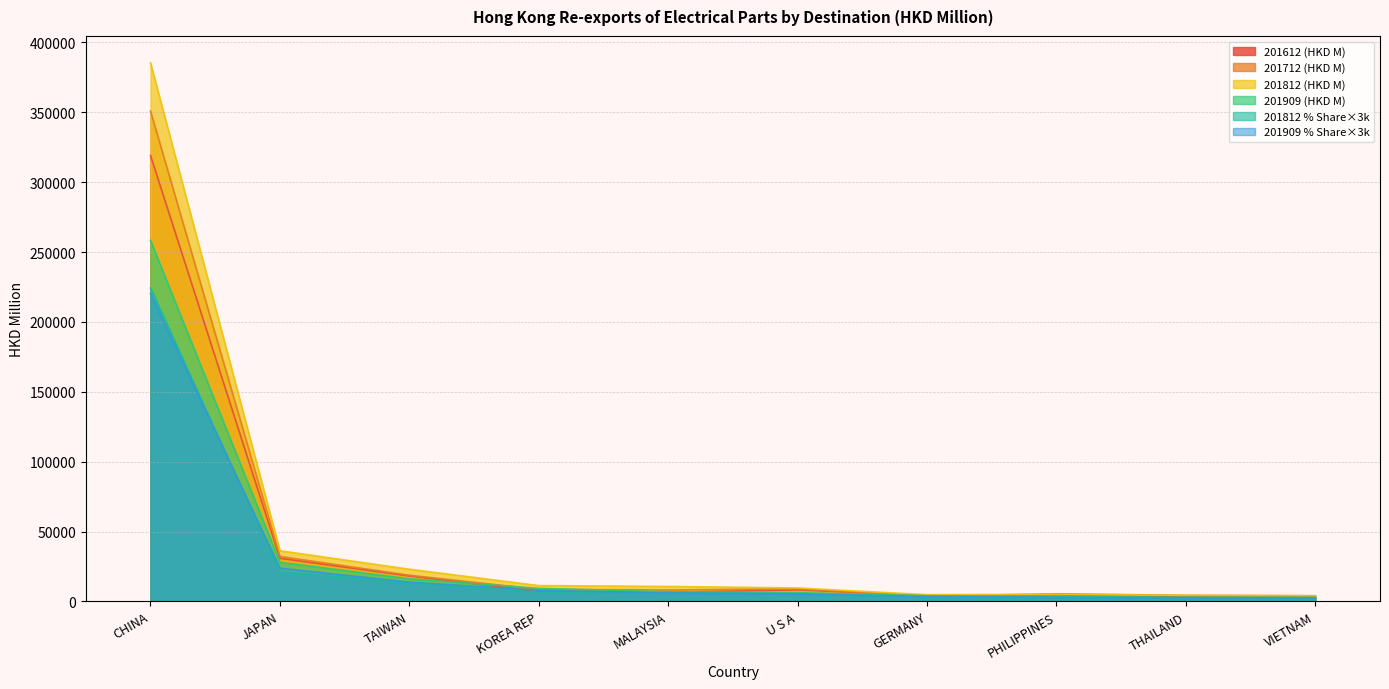

At which label does 201812 % Share reach its peak?

CHINA